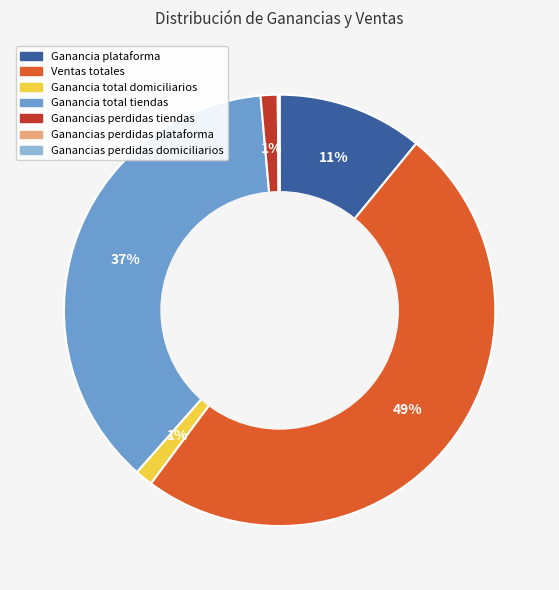

To the nearest percent, what is the difference between the largest and smallest slice percentages?

49%